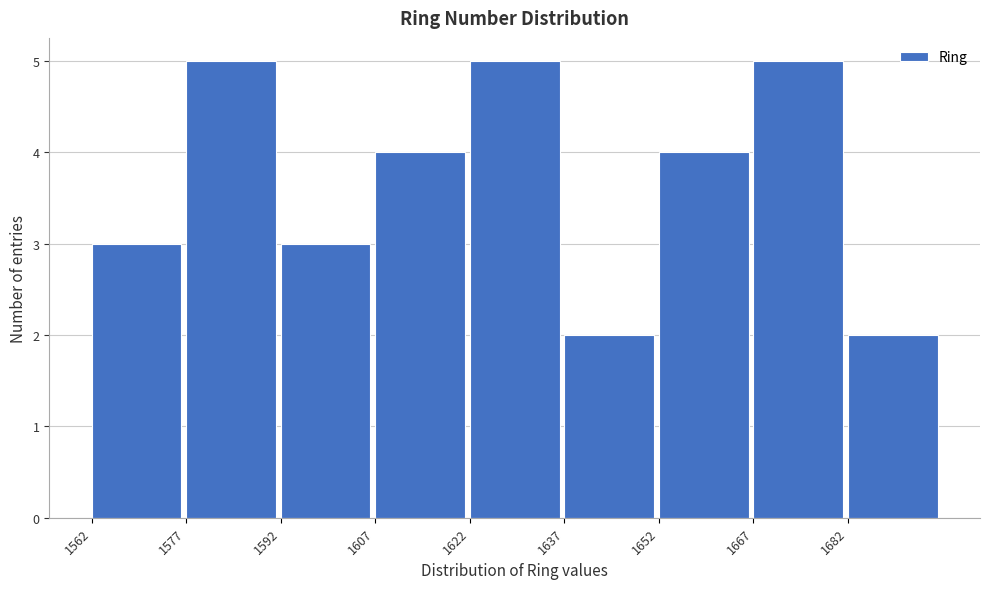

Reading left to right, transcribe this chart: for each bar, give the range it covers on the x-axis and its height. Neither the bar edges nor the heights are printed on the chart, so give them approximately, as read against the axes.

1562.5 to 1577.5: 3
1577.5 to 1592.5: 5
1592.5 to 1607.5: 3
1607.5 to 1622.5: 4
1622.5 to 1637.5: 5
1637.5 to 1652.5: 2
1652.5 to 1667.5: 4
1667.5 to 1682.5: 5
1682.5 to 1697.5: 2